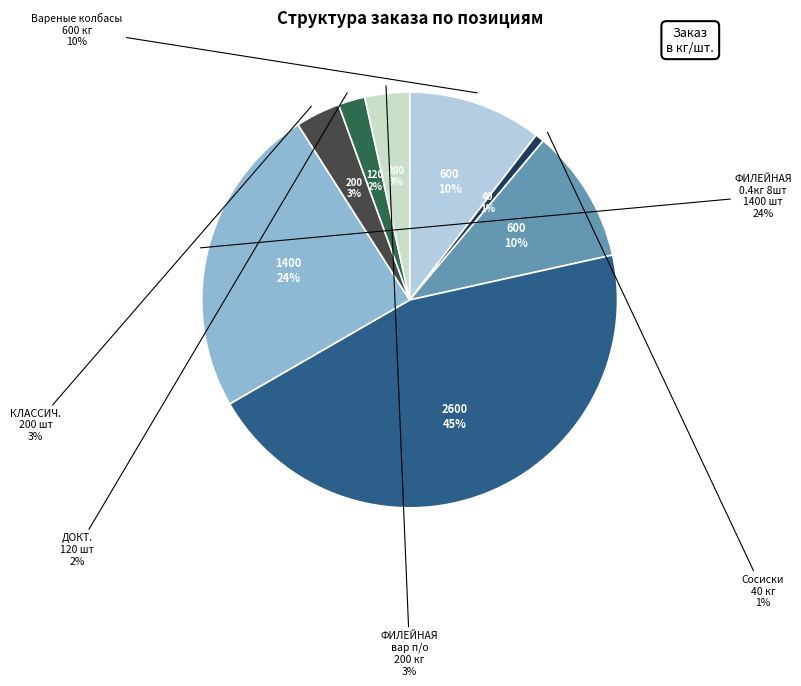

Between Сосиски and ФИЛЕЙНАЯ Папа может вар п/о 0.4кг 8шт., which is larger?

ФИЛЕЙНАЯ Папа может вар п/о 0.4кг 8шт.